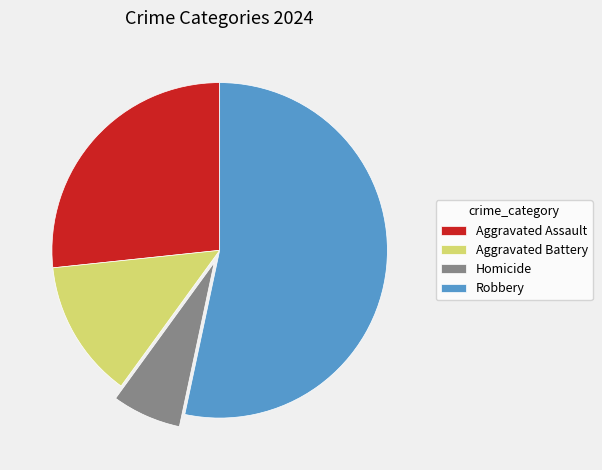

The Aggravated Battery slice represents 1% of the pie. True or false?

False